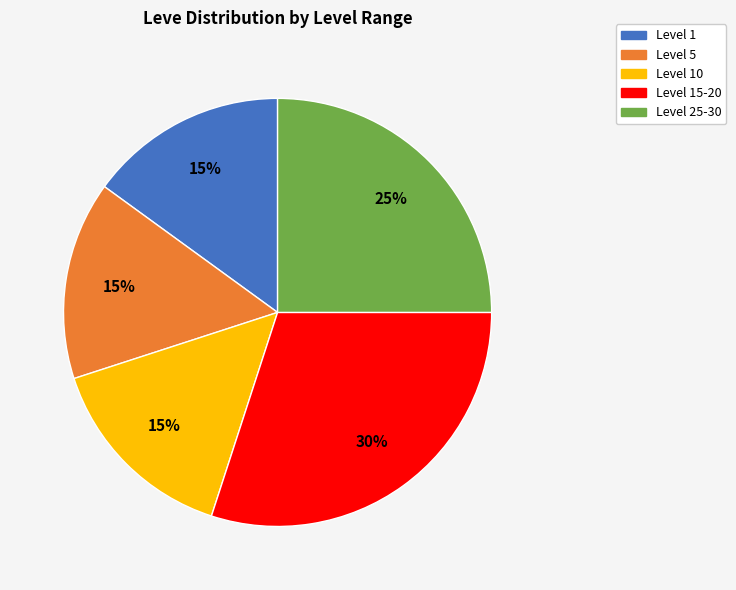

True or false: Level 5 accounts for 30% of the total.

False